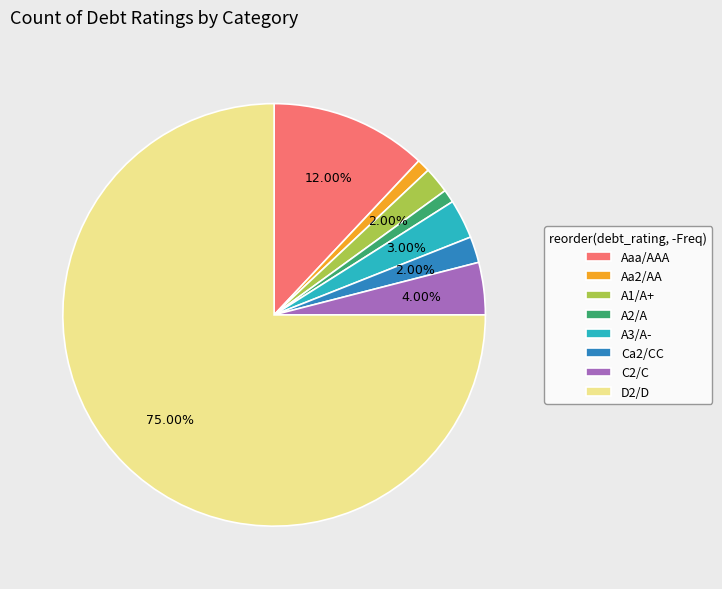

Combined, do A2/A and Aaa/AAA account for over 50%?

No